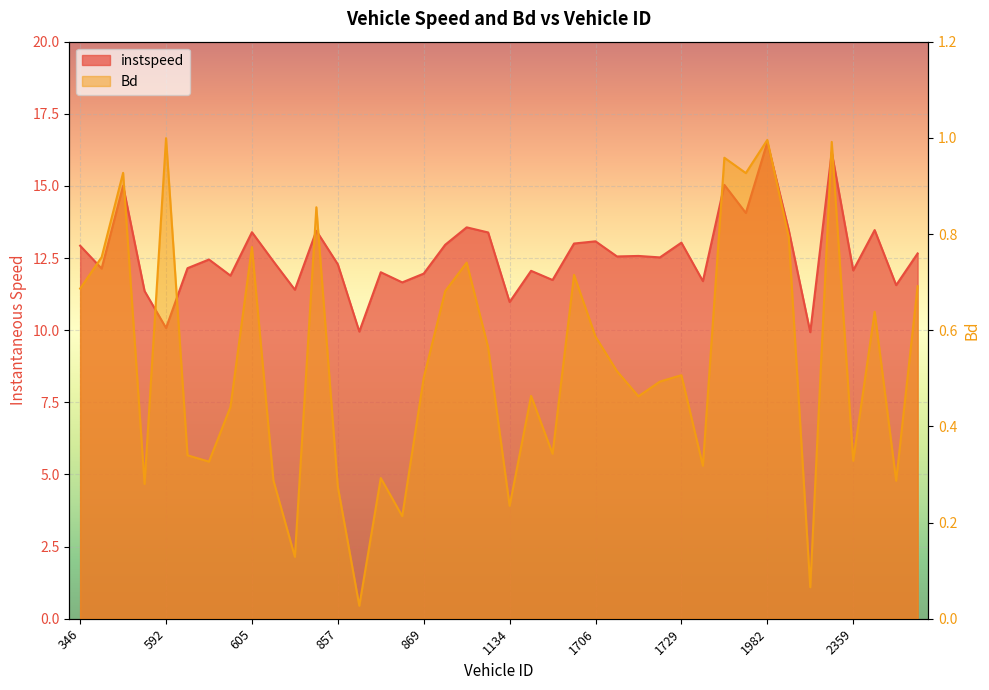

What is the maximum value for Bd?

1.0